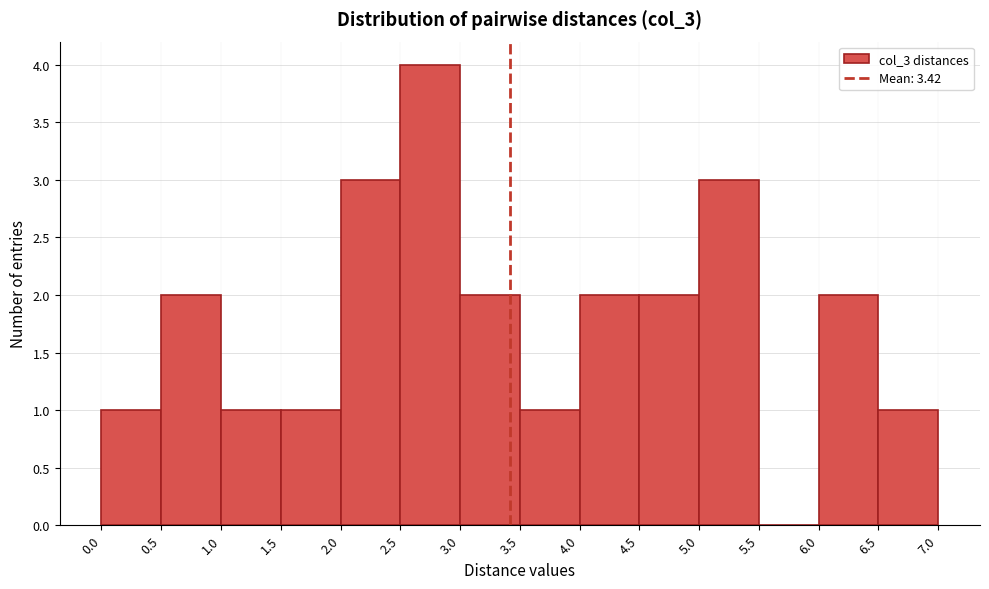

Reading left to right, transcribe this chart: for each bar, give the range it covers on the x-axis and its height. The values are not printed on the chart, so give them approximately, as read against the axis.

0.0 to 0.5: 1
0.5 to 1.0: 2
1.0 to 1.5: 1
1.5 to 2.0: 1
2.0 to 2.5: 3
2.5 to 3.0: 4
3.0 to 3.5: 2
3.5 to 4.0: 1
4.0 to 4.5: 2
4.5 to 5.0: 2
5.0 to 5.5: 3
5.5 to 6.0: 0
6.0 to 6.5: 2
6.5 to 7.0: 1